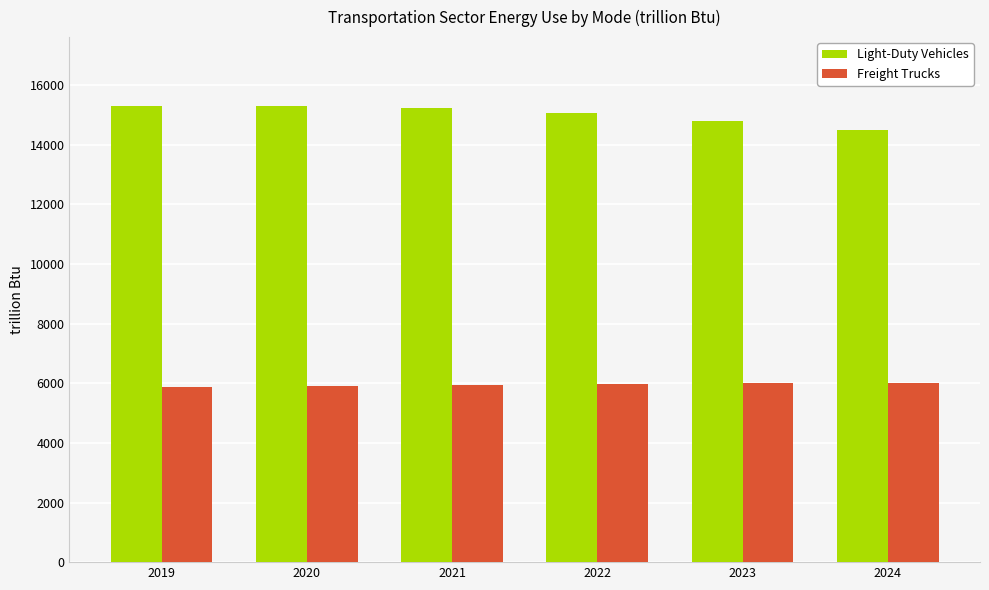

True or false: Light-Duty Vehicles has a value of 25258.9 at 2020.

False